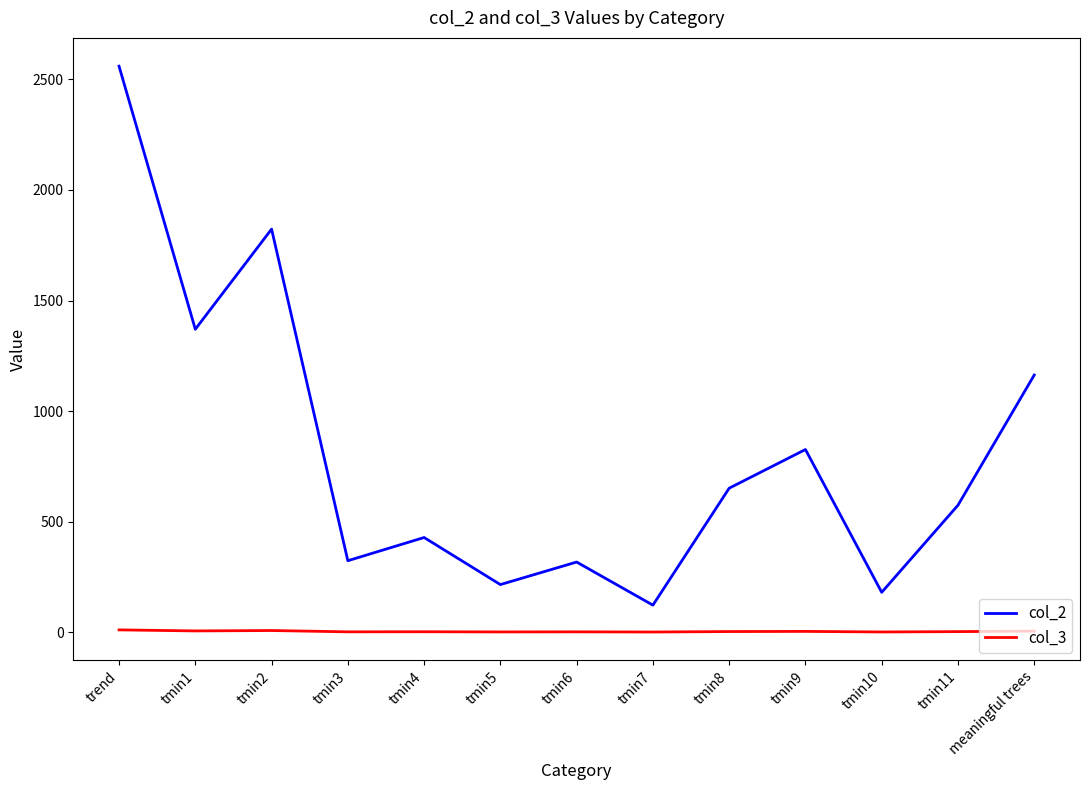

True or false: col_2 and col_3 cross at least once.

False